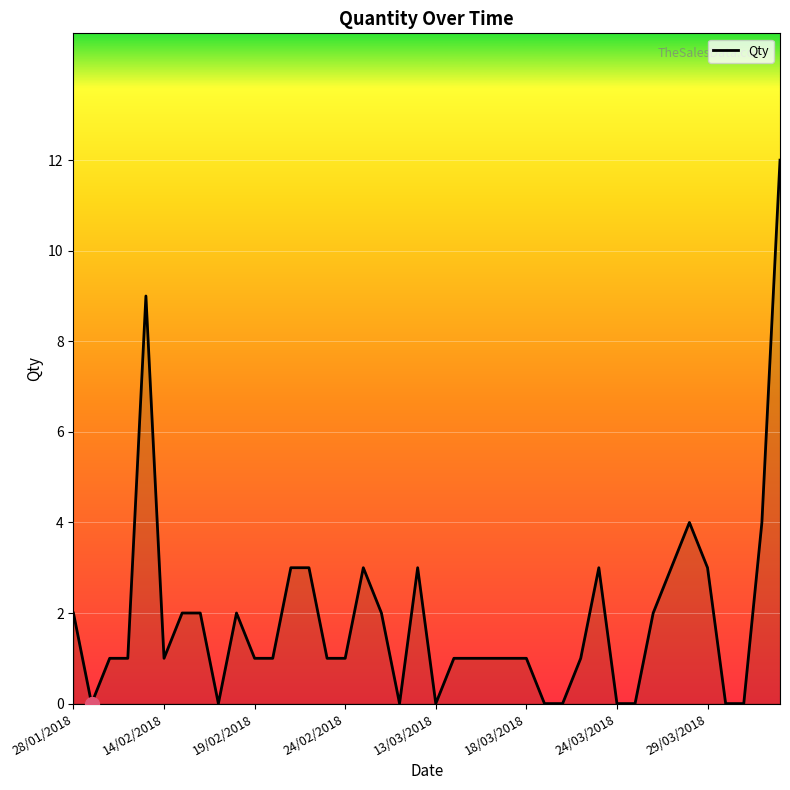

What is the greatest value displayed?

12